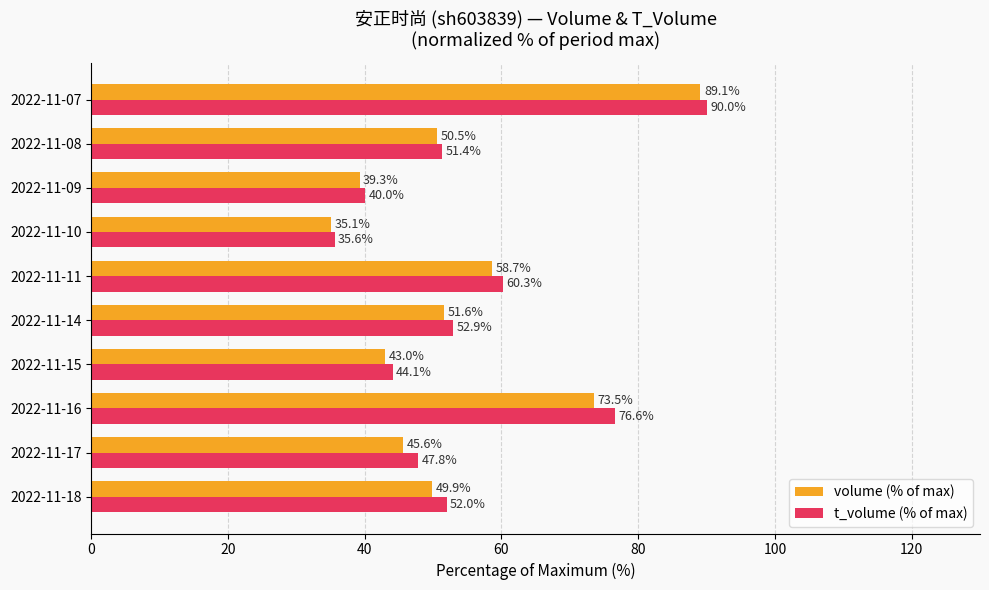

The value of volume (% of max) at 2022-11-15 is 8.6. True or false?

False